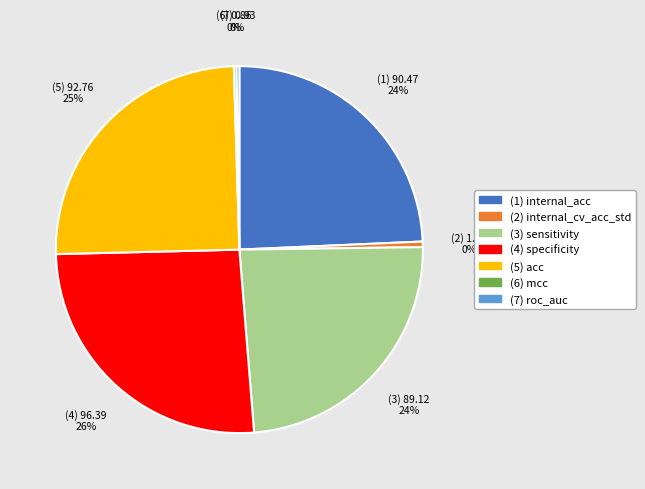

Is there a majority slice in this chart?

No